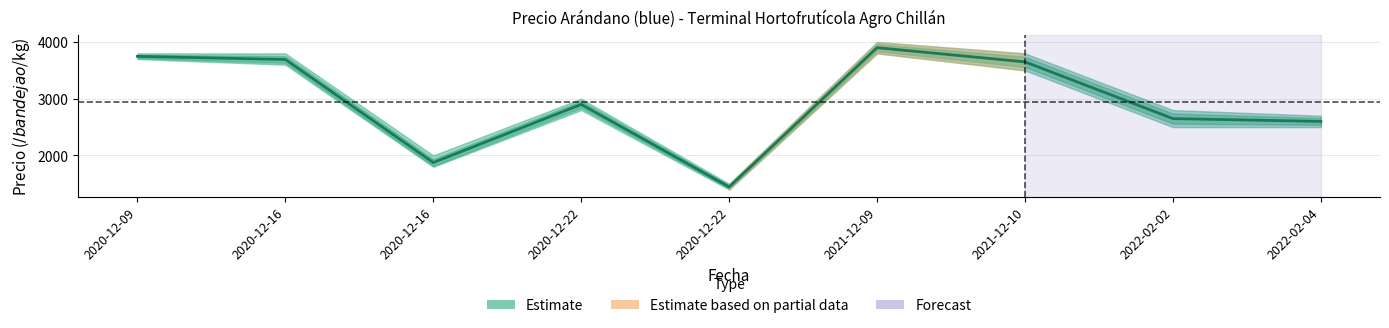

What is the sum of the values at 2022-02-02 and 2020-12-16?

4525